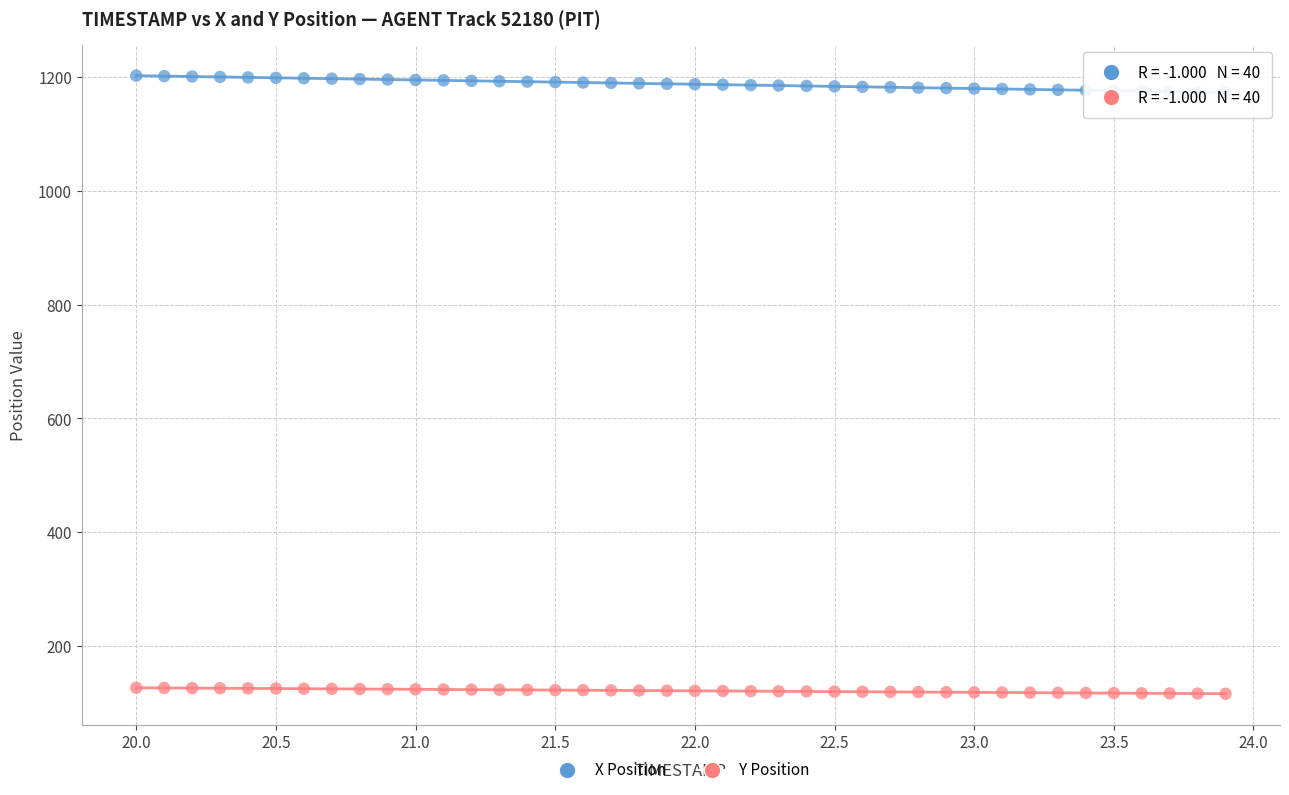

Across all data points, what is the range of X values (max minus min)?

3.9